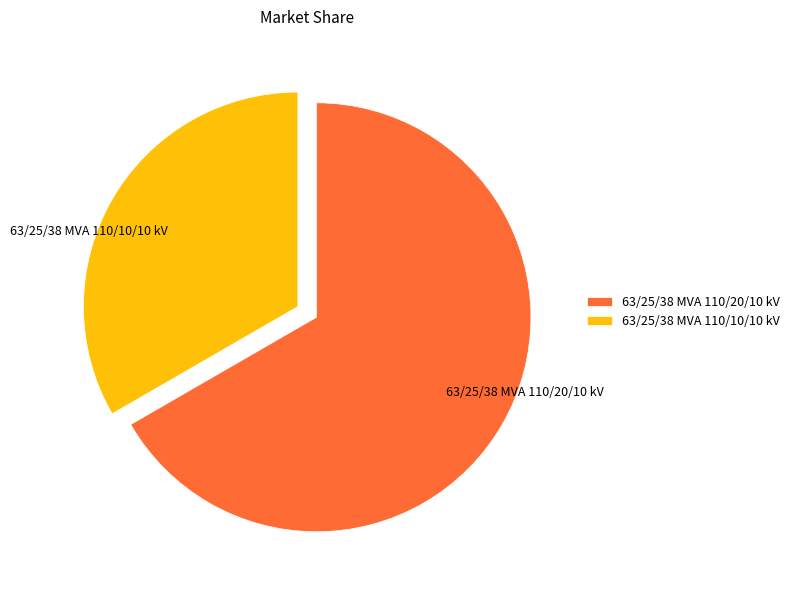

What is the largest slice in the pie chart?

63/25/38 MVA 110/20/10 kV